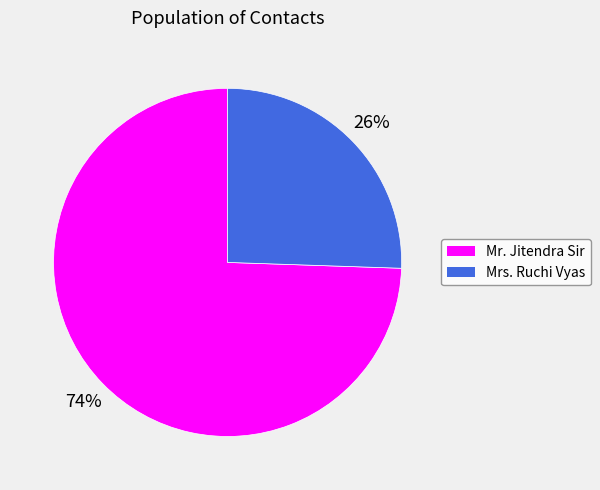

To the nearest percent, what percentage of the pie is Mr. Jitendra Sir?

74%